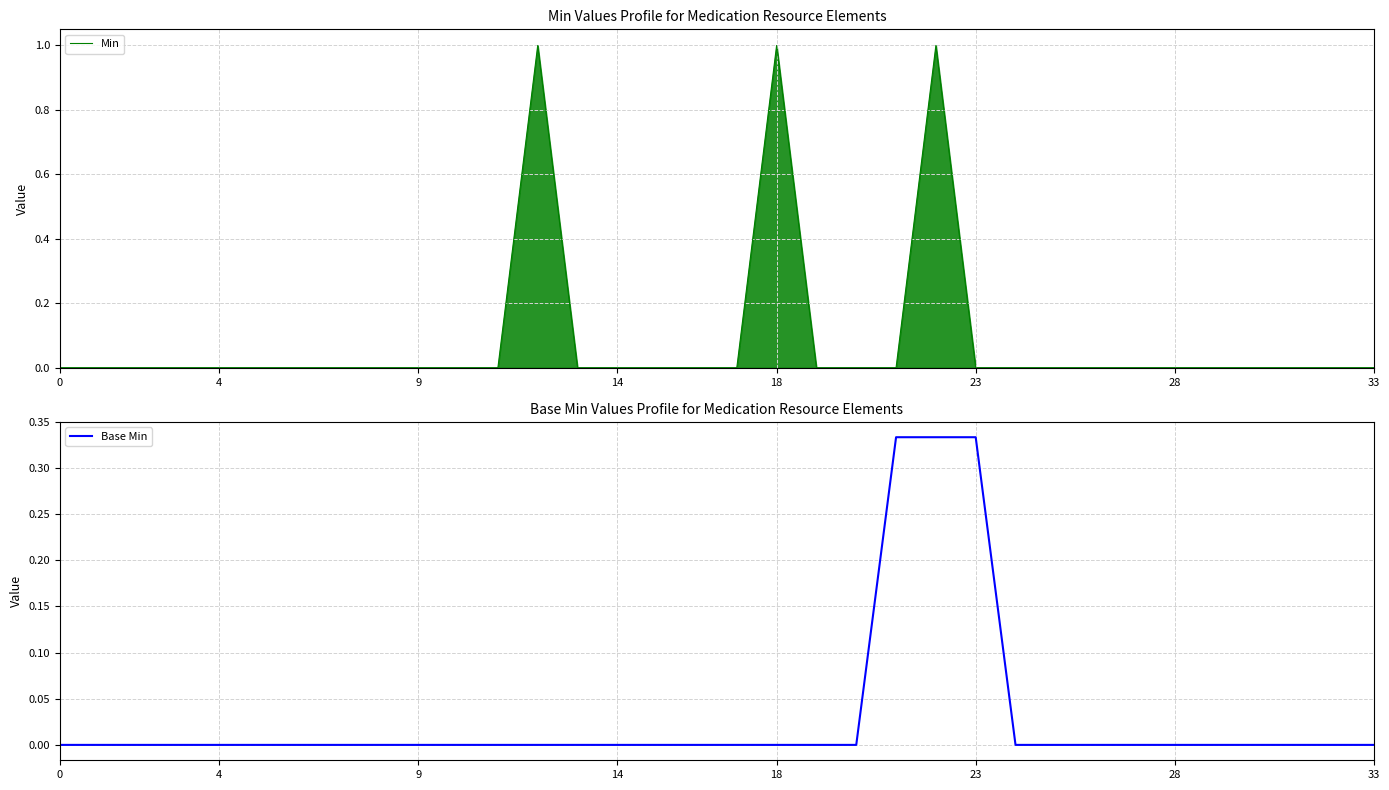

Where is the first local maximum for Min?

12